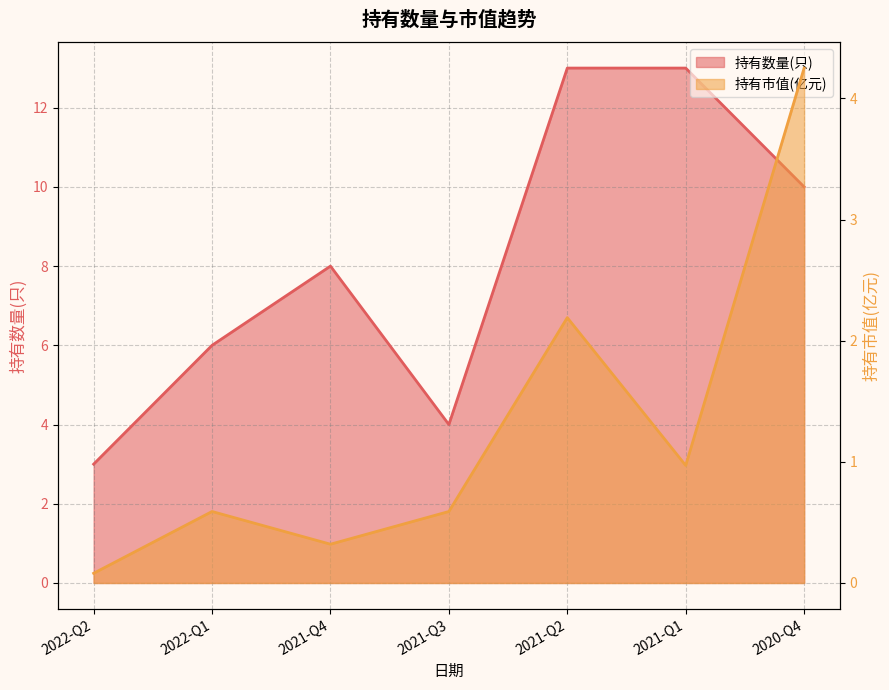

Reading left to right, list all the values displayed in this chart.

持有数量(只): 3.0	6.0	8.0	4.0	13.0	13.0	10.0
持有市值(亿元): 0.1	0.6	0.3	0.6	2.2	1.0	4.2